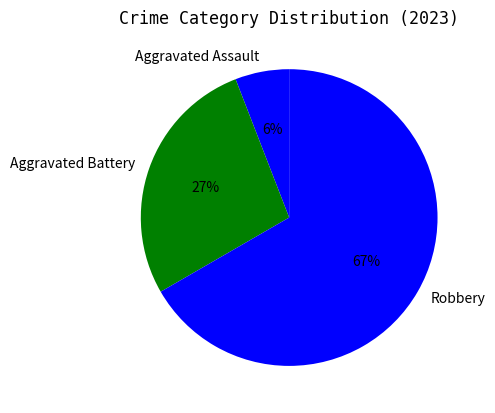

Rank the categories by value from highest to lowest.

Robbery, Aggravated Battery, Aggravated Assault